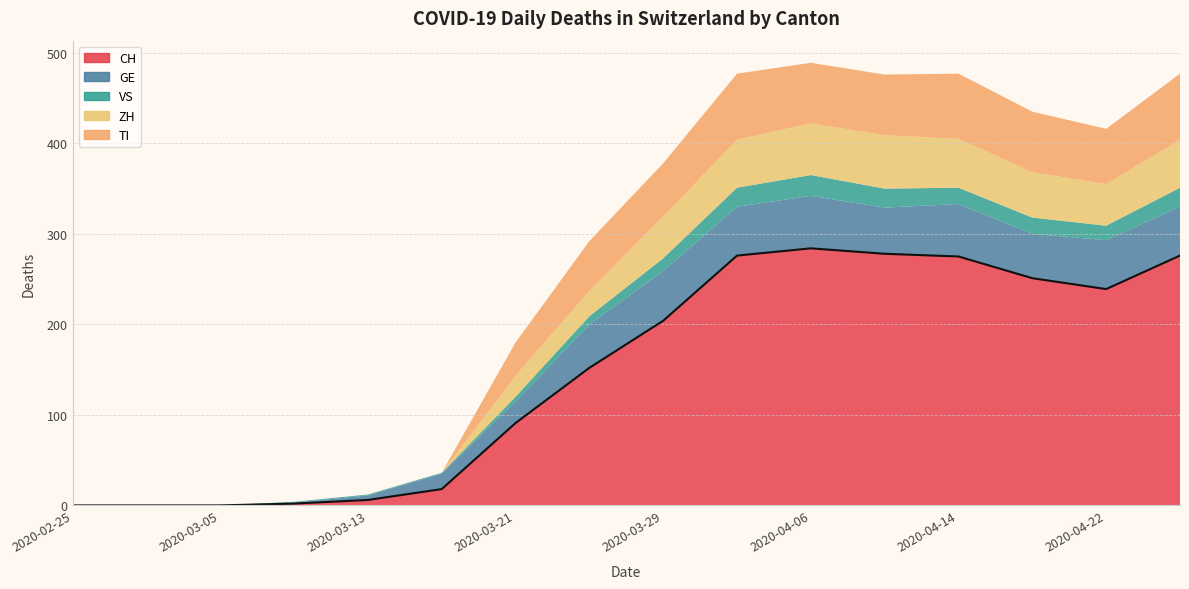

True or false: ZH and CH intersect in this chart.

False